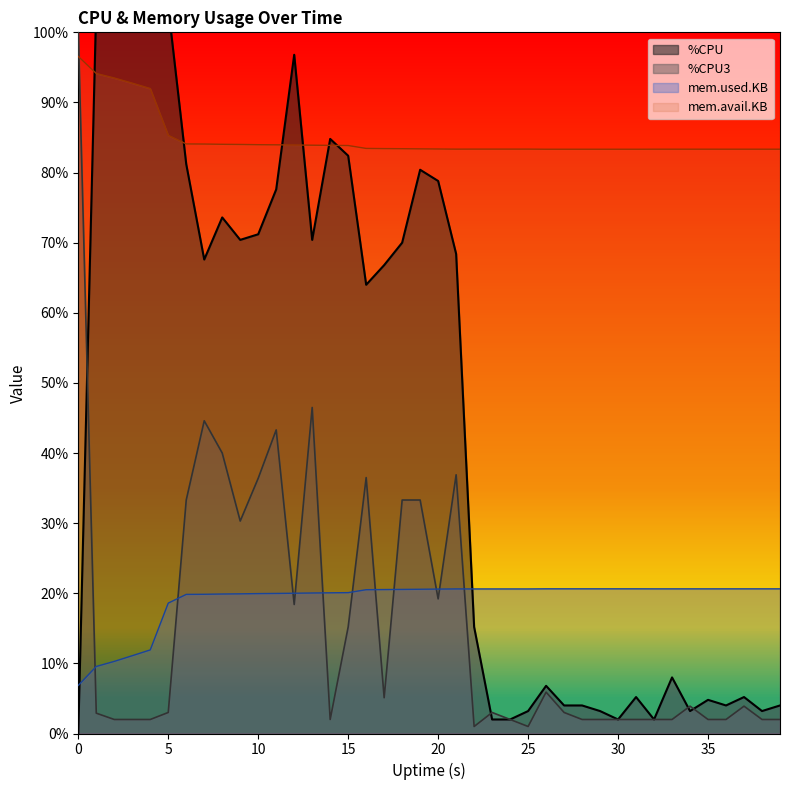

Where do %CPU and %CPU3 first cross each other?

0 and 1